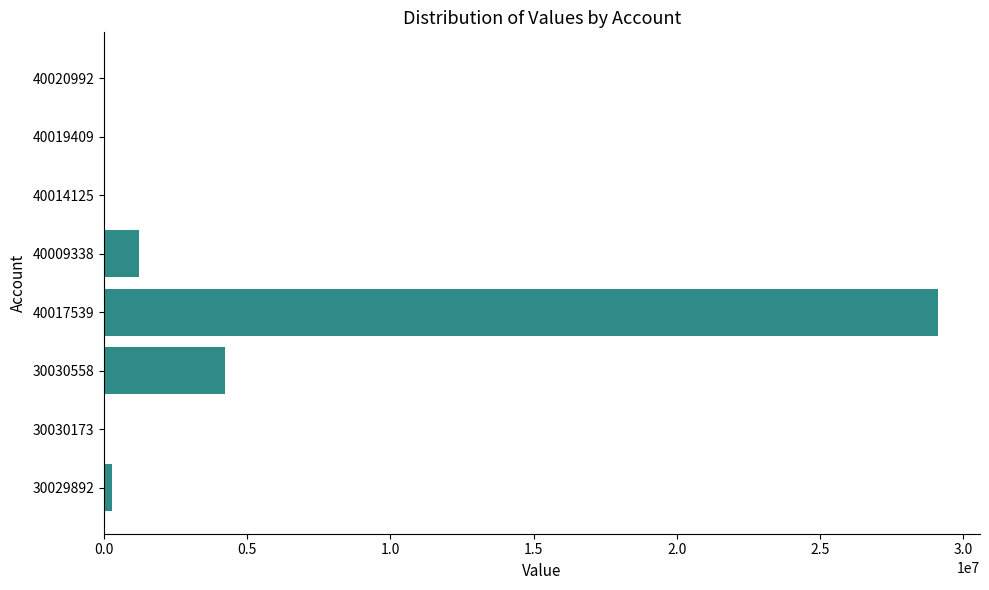

Which category has the highest value across all series?

40017539